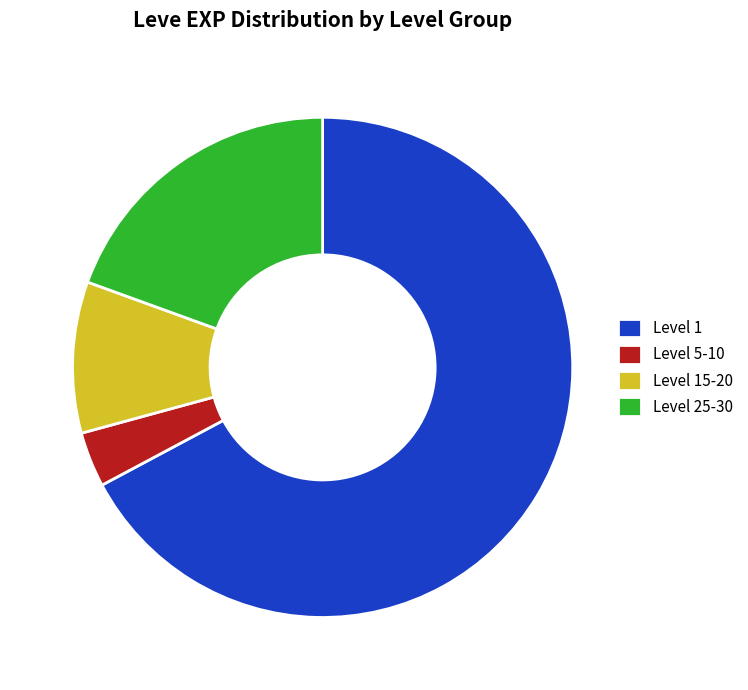

Approximately how many times larger is the value at Level 1 compared to Level 5-10?

18.9